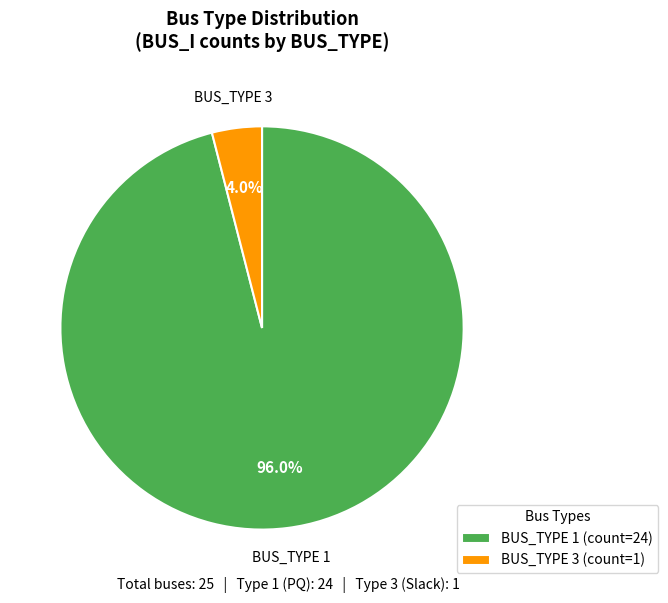

Which category has the smallest portion of the pie?

BUS_TYPE 3